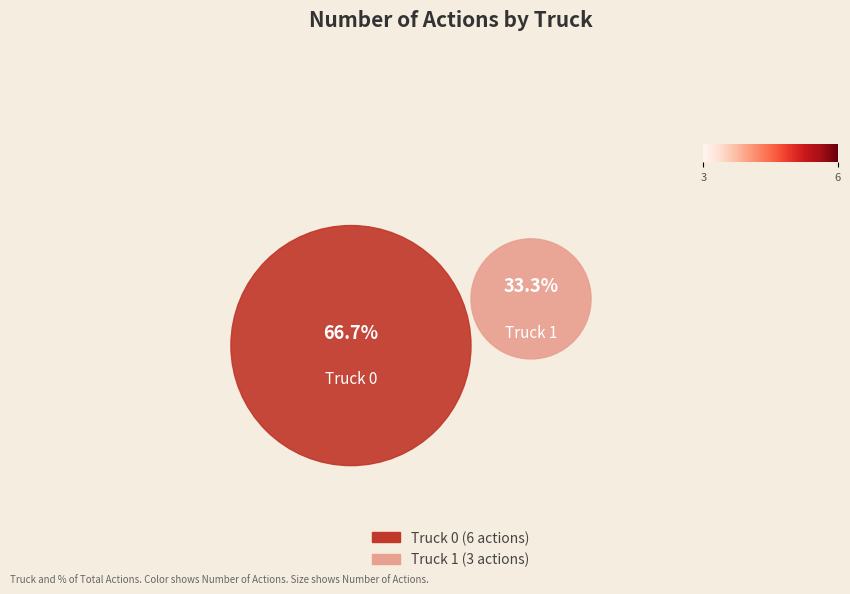

To the nearest percent, what is the average slice percentage?

50%